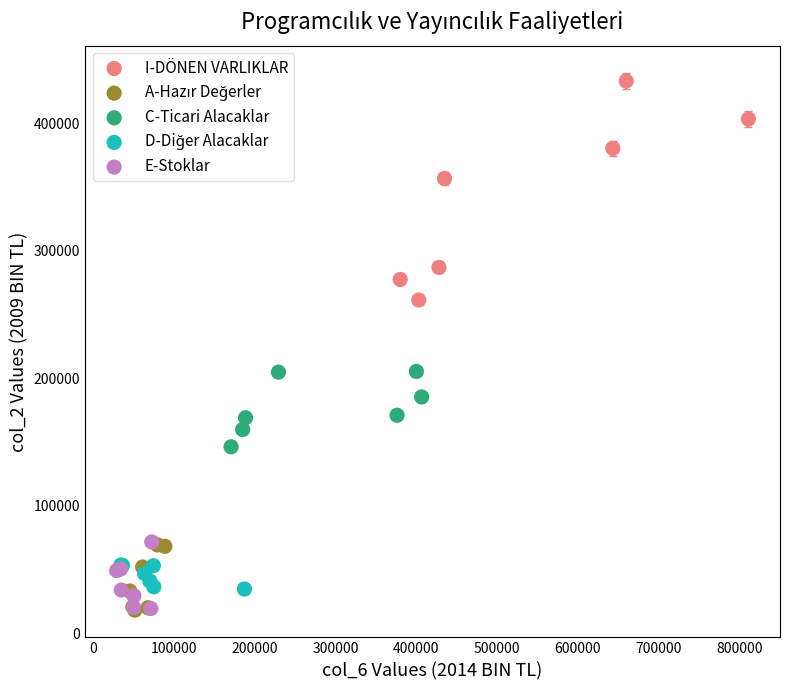

Which series has the largest Y range (max minus min)?

I-DÖNEN VARLIKLAR